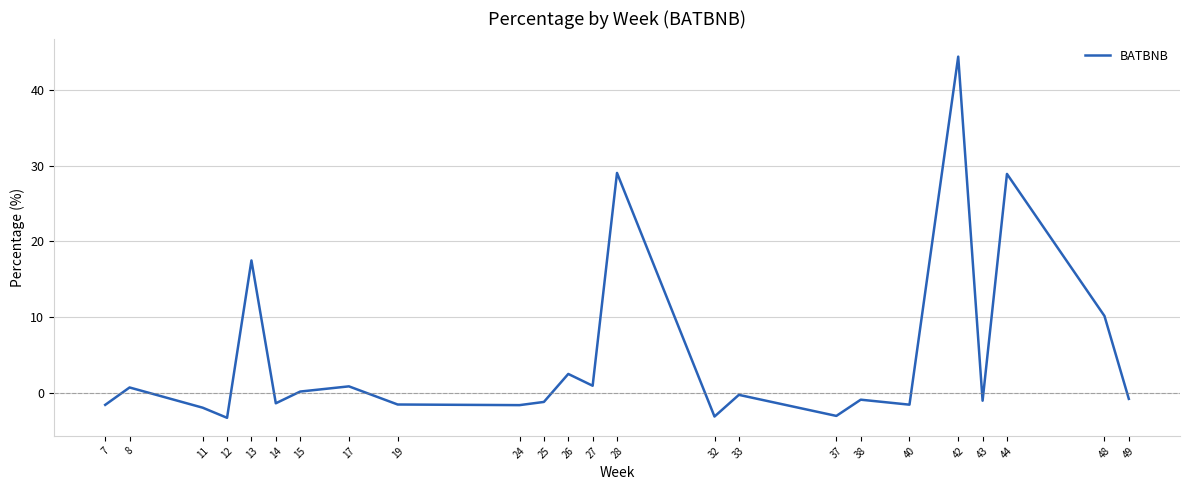

The chart shows a value of 28.9 at 44. True or false?

True